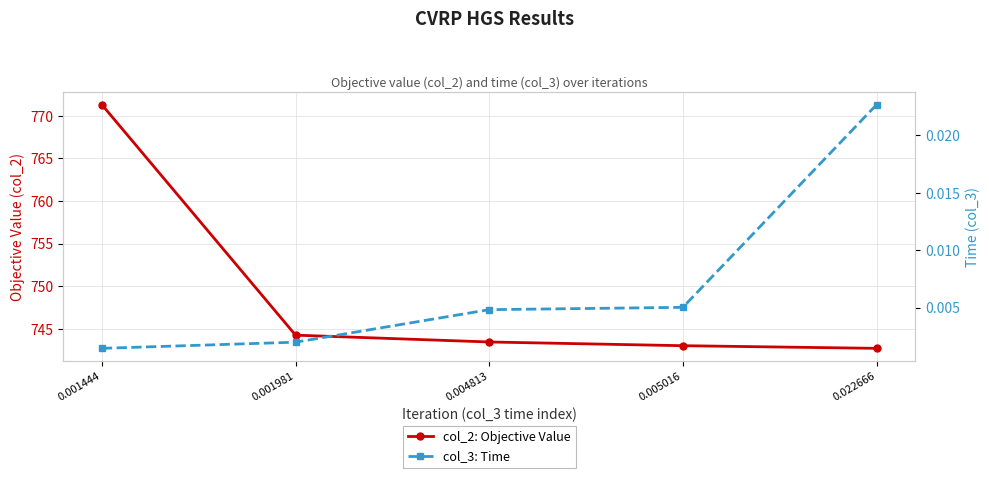

Which series changed the most between 0.004813 and 0.005016?

col_2: Objective Value